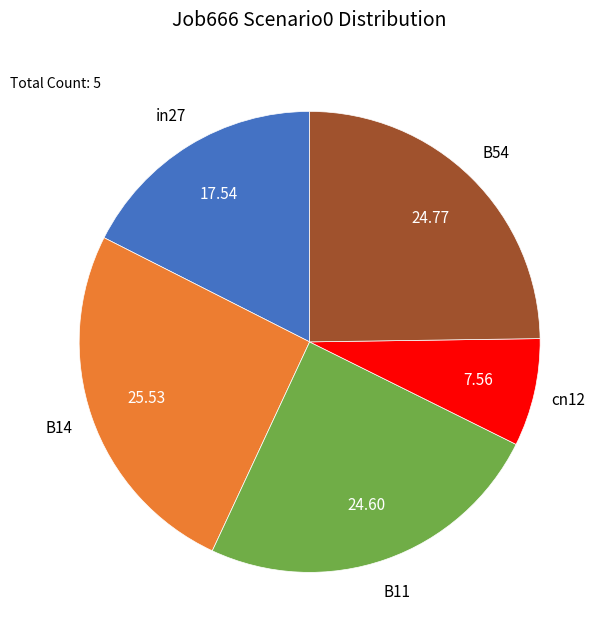

Does any single category account for the majority?

No